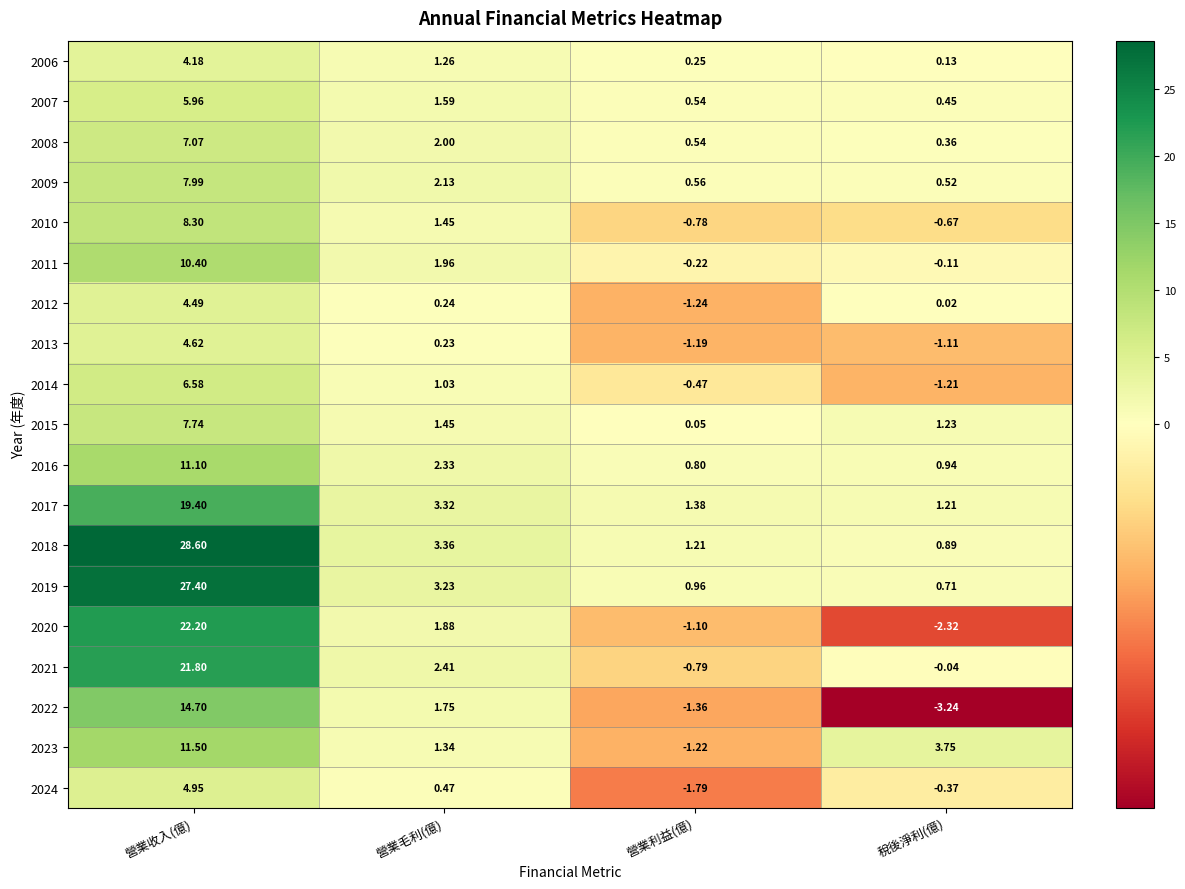

At which category is the sum across all series the highest?

營業收入(億)